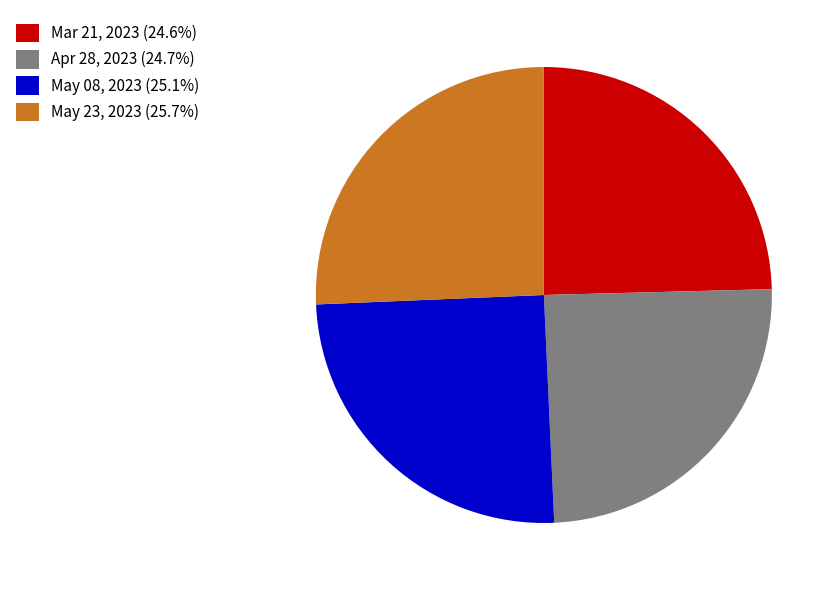

How many segments does this pie chart have?

4